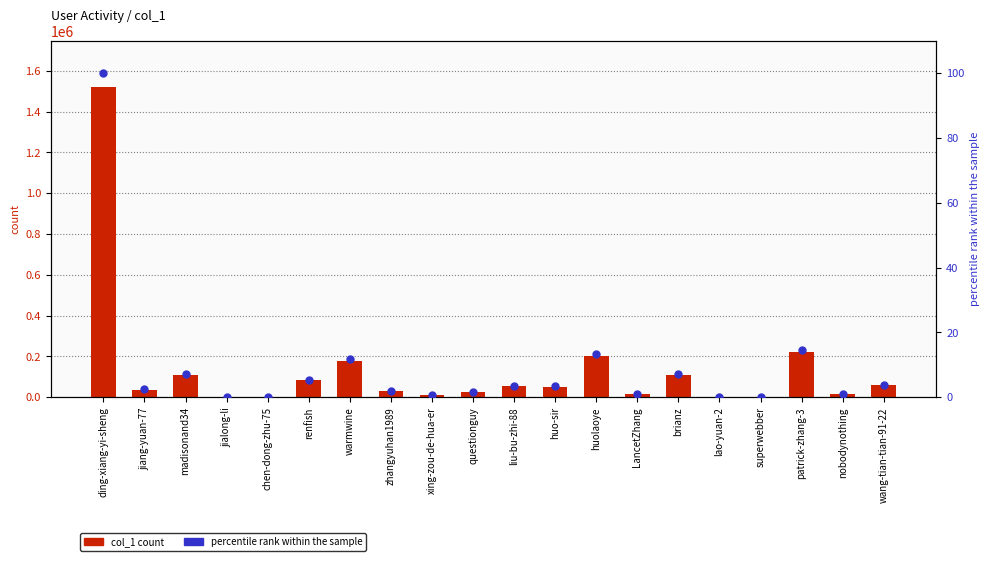

Which series has the largest total across all categories?

col_1